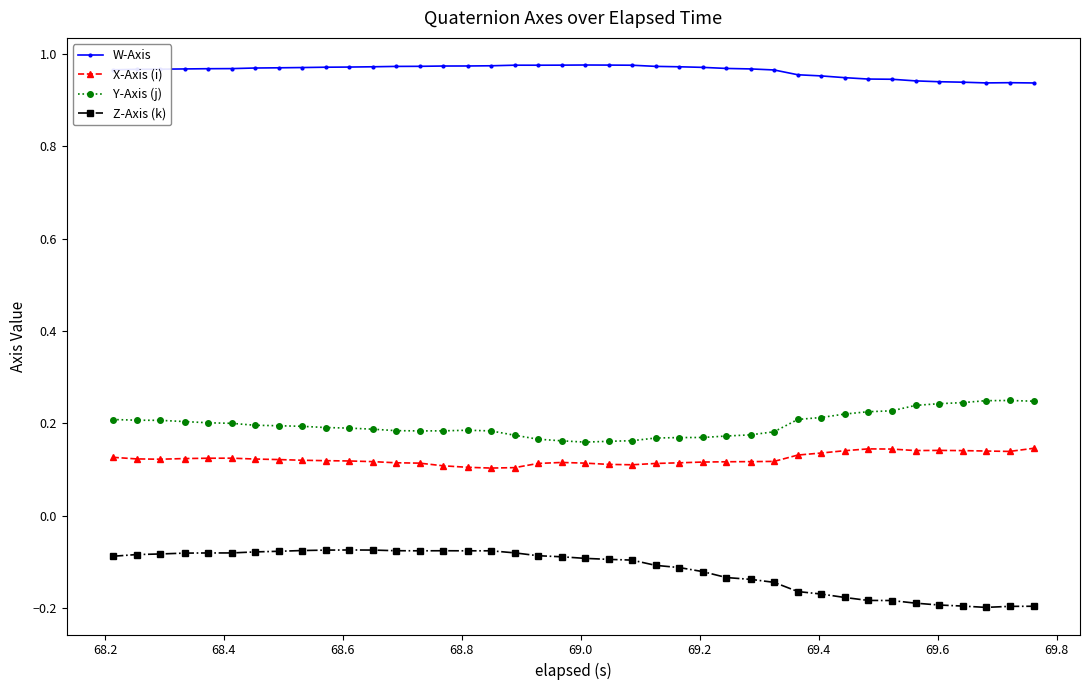

True or false: W-Axis has more than 0 interior local peaks.

True